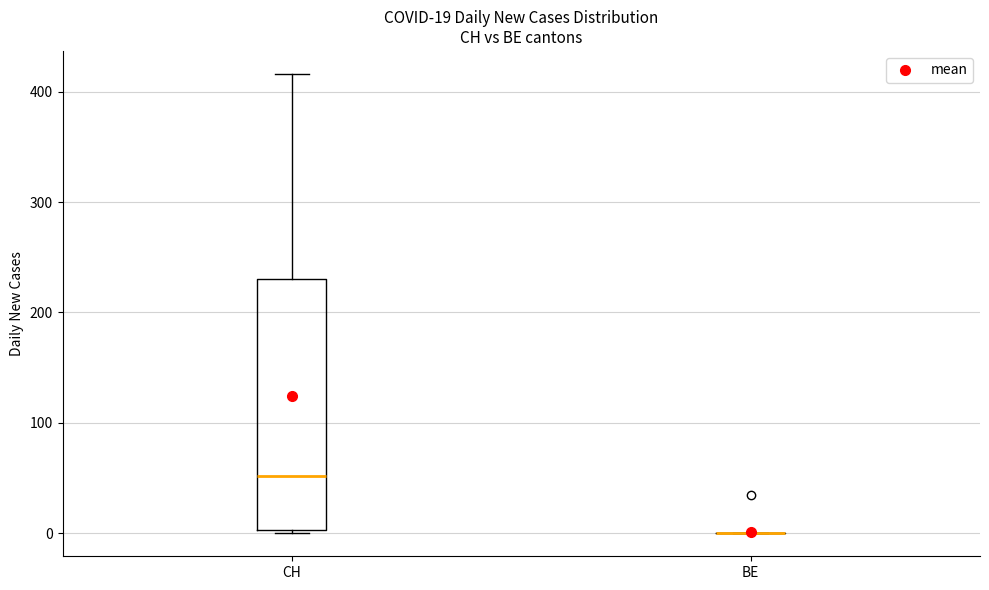

Which box is the tallest, from its lower edge to its upper edge?

CH